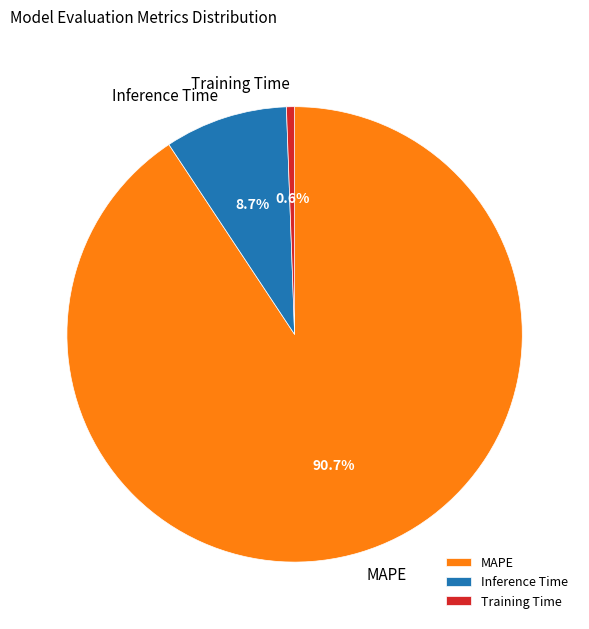

Count the number of slices in the pie.

3